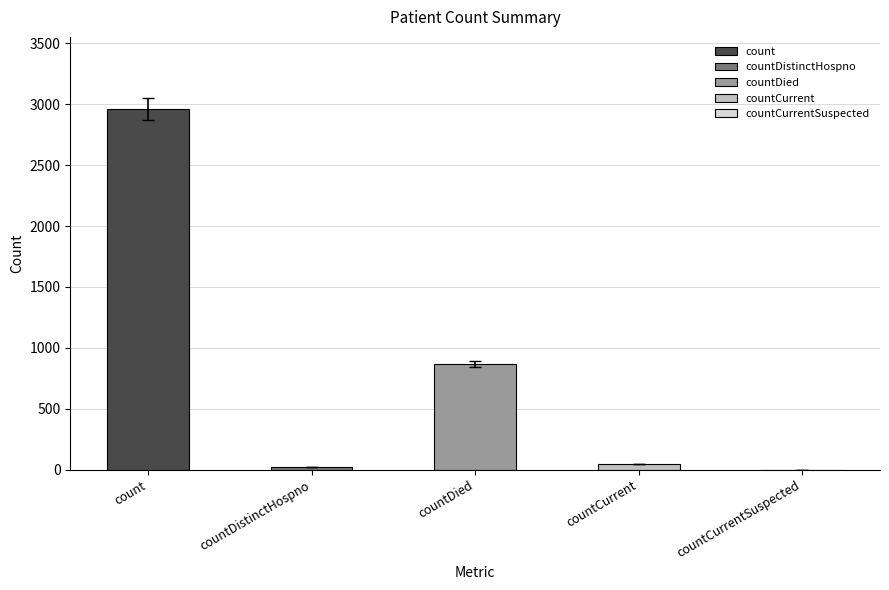

What is the greatest value displayed?

2960